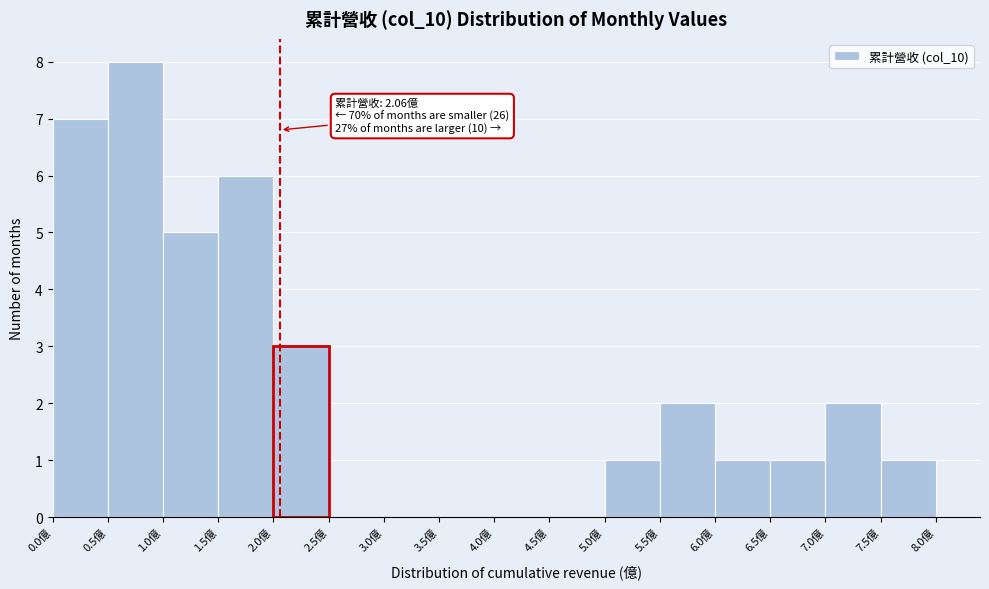

Over which range of the x-axis is the bar tallest?

0.5 to 1.0